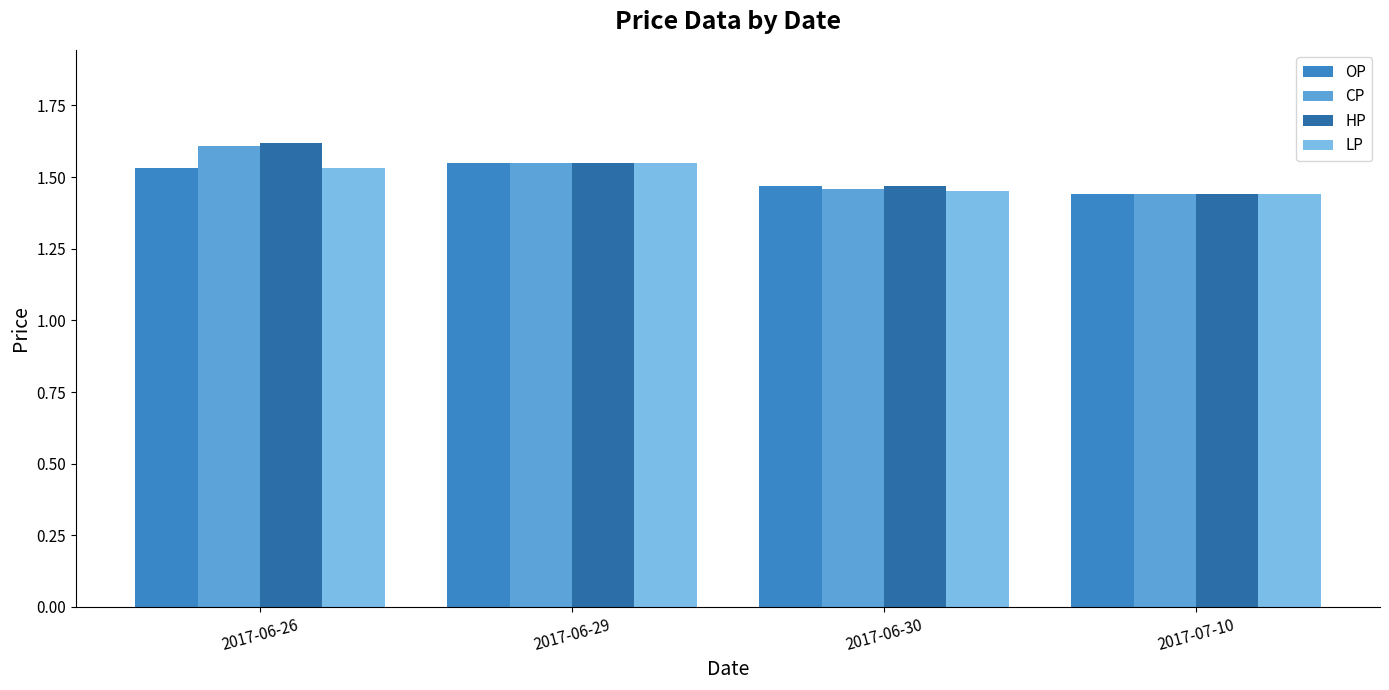

How many series are shown in this chart?

4